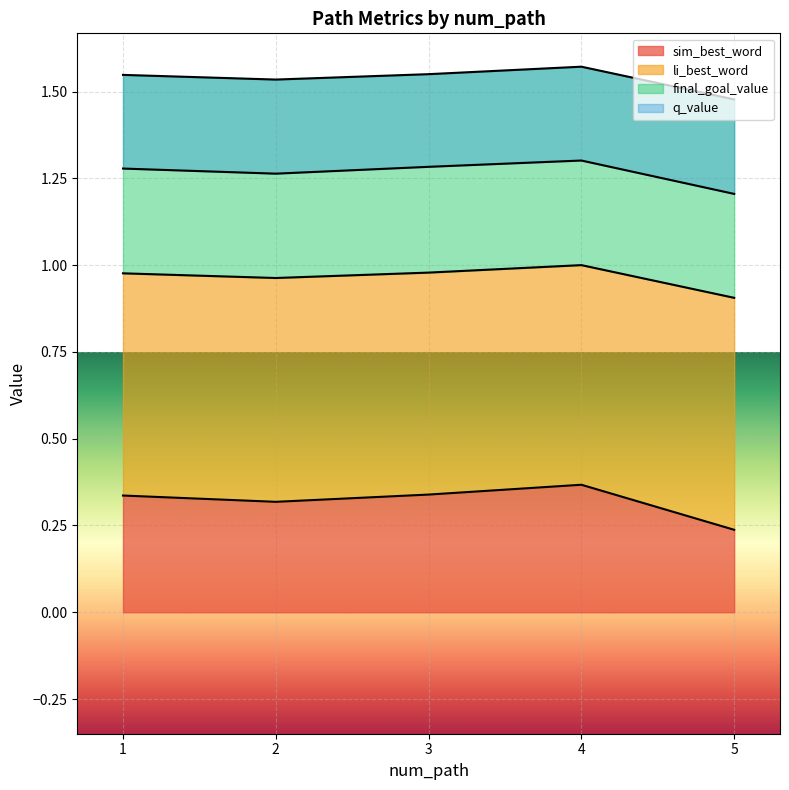

Which category has the lowest value in the sim_best_word series?

5